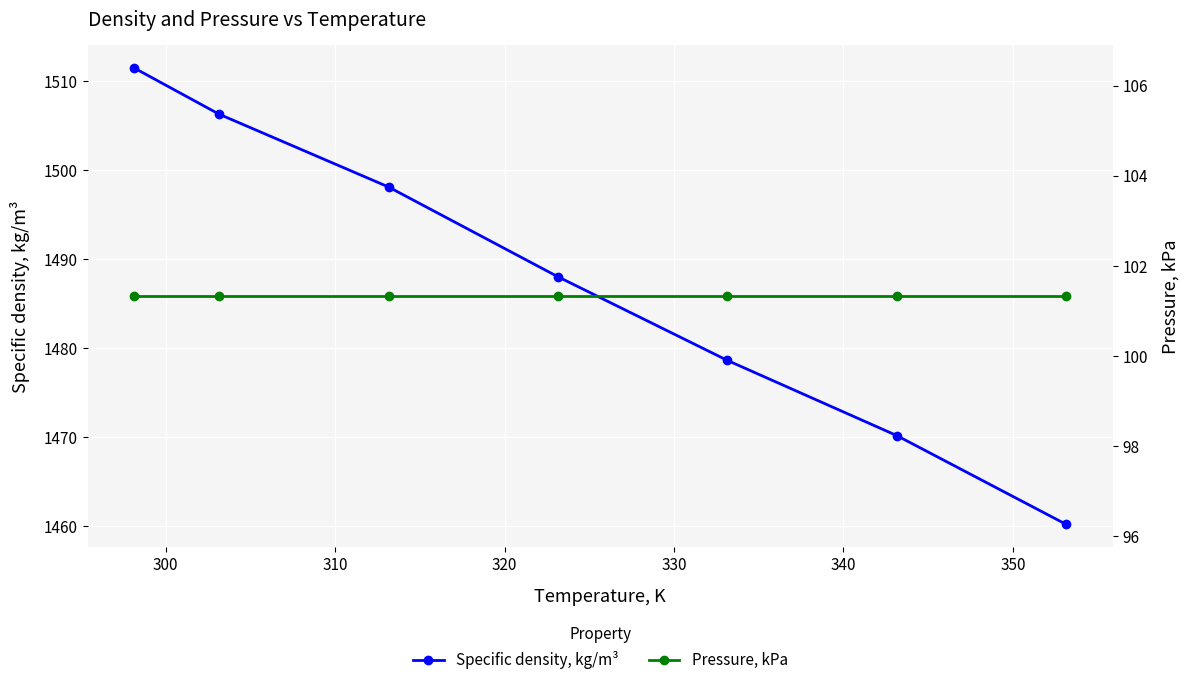

What is the maximum value for Specific density, kg/m³?

1511.5